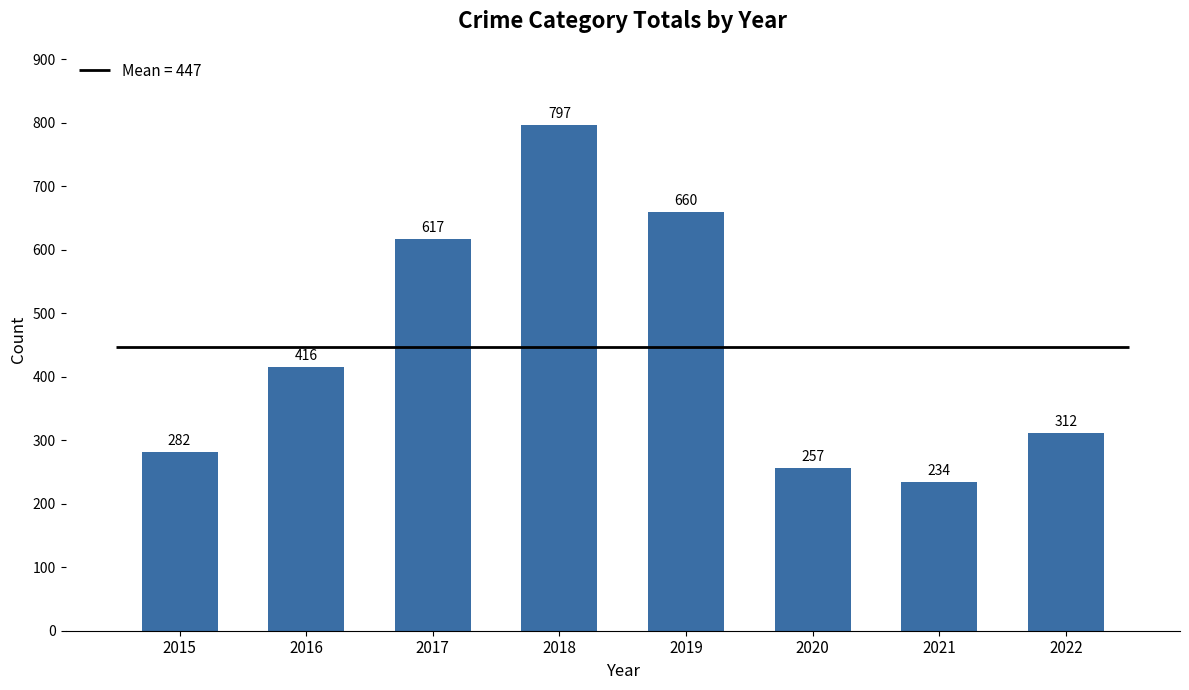

Is it true that the value at 2022 is 421?

False